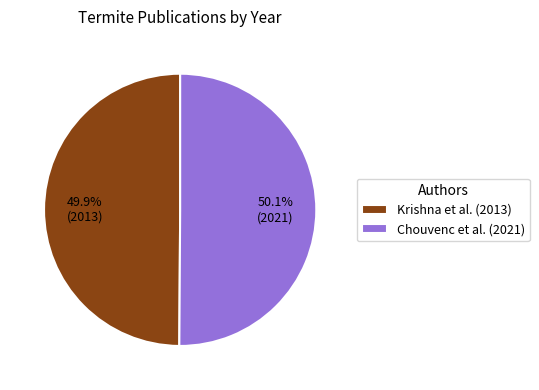

To the nearest percent, what portion does Krishna et al. represent?

50%